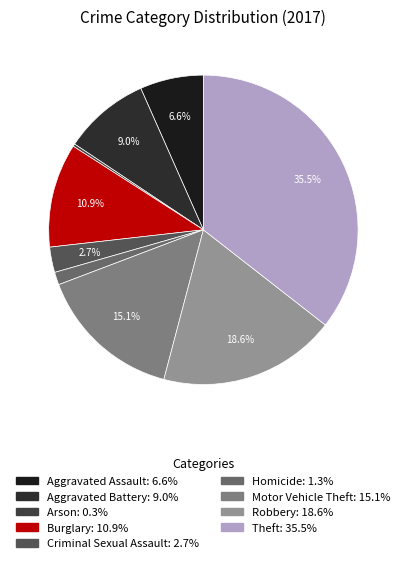

To the nearest percent, what is the difference between the Motor Vehicle Theft and Homicide slice percentages?

14%